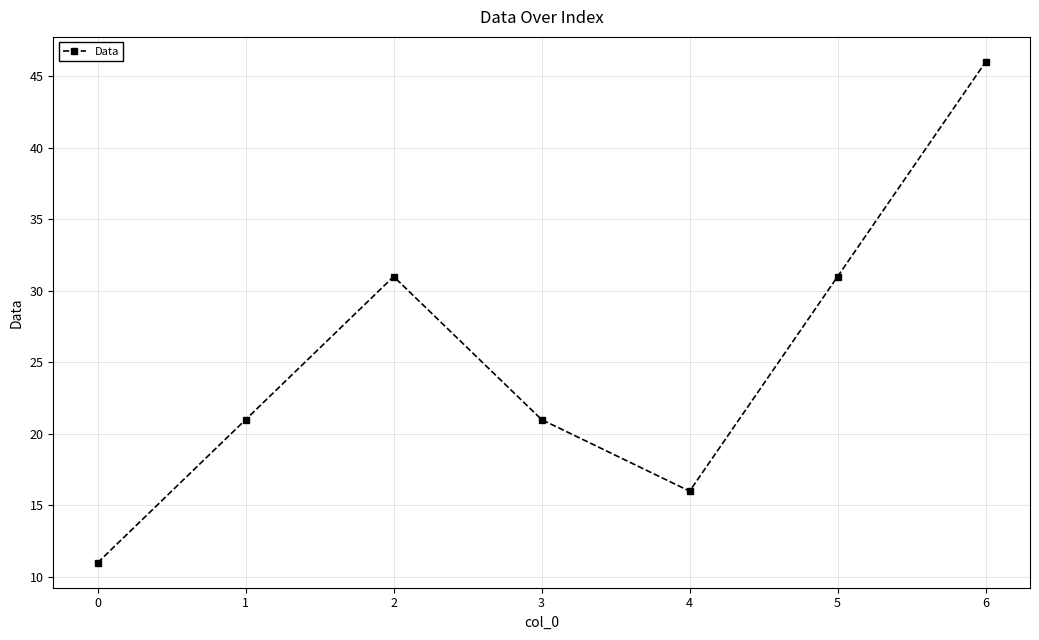

Count the values in the range 16 to 31.

5